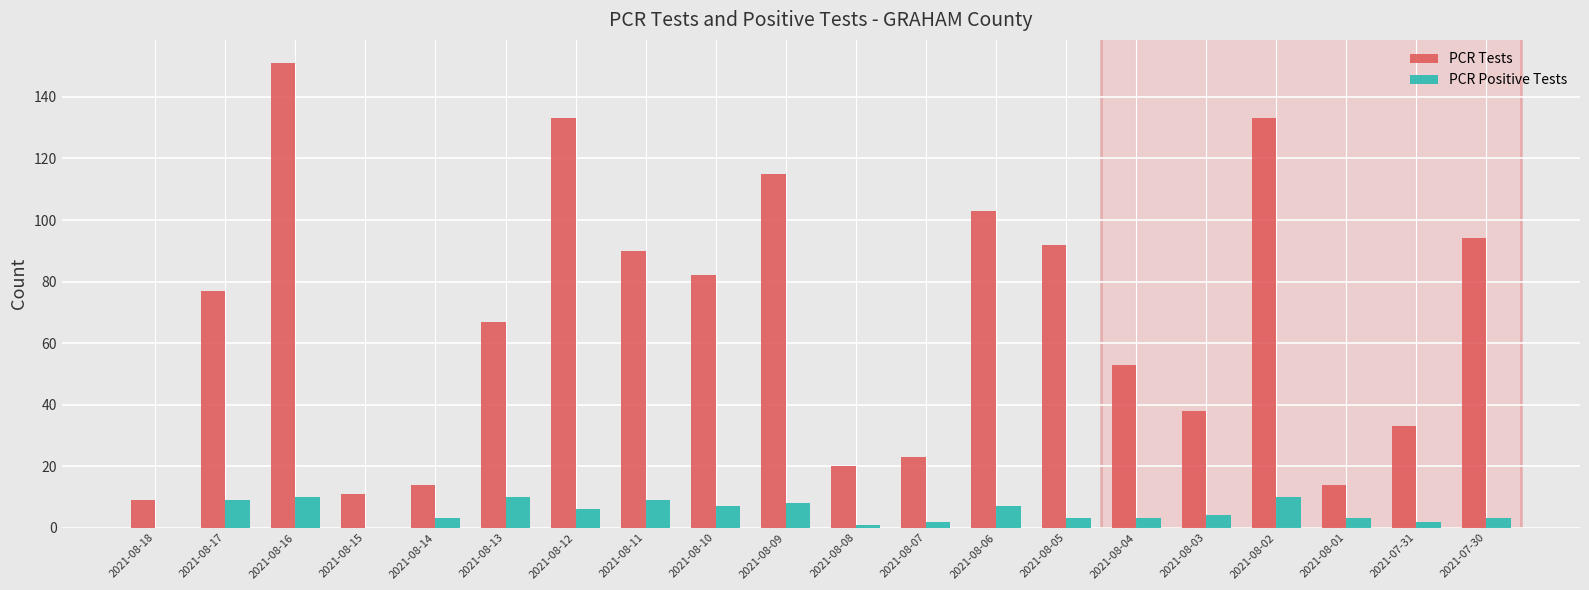

Which category has the highest value in the PCR Tests series?

2021-08-16